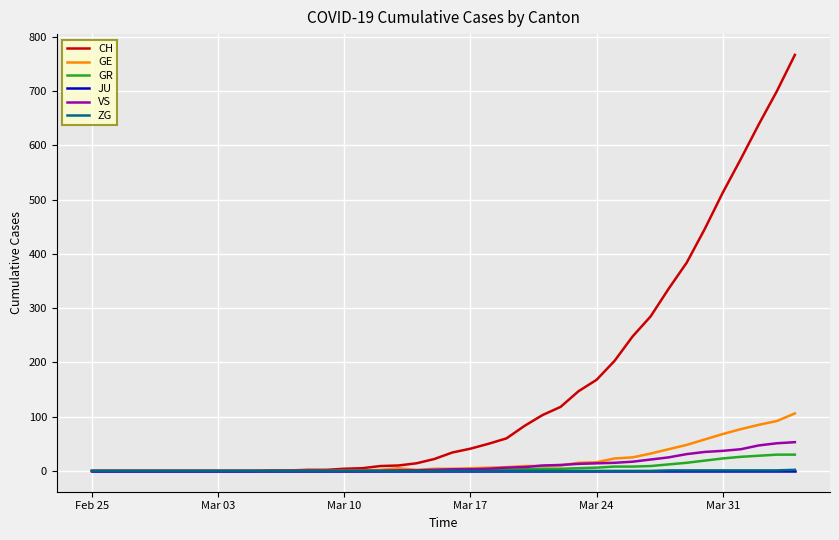

Which series has the widest spread of values?

CH